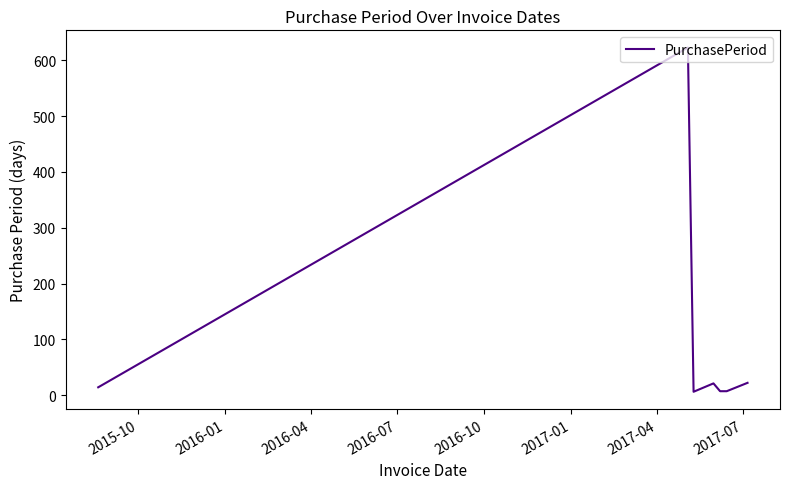

What is the average value?

100